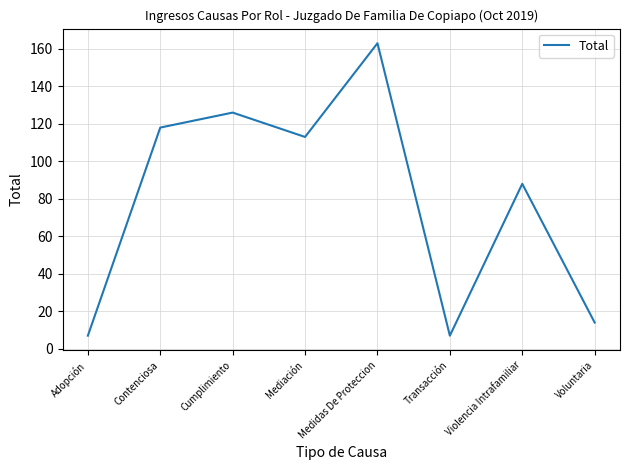

At which category does the data reach its first local valley?

Mediación